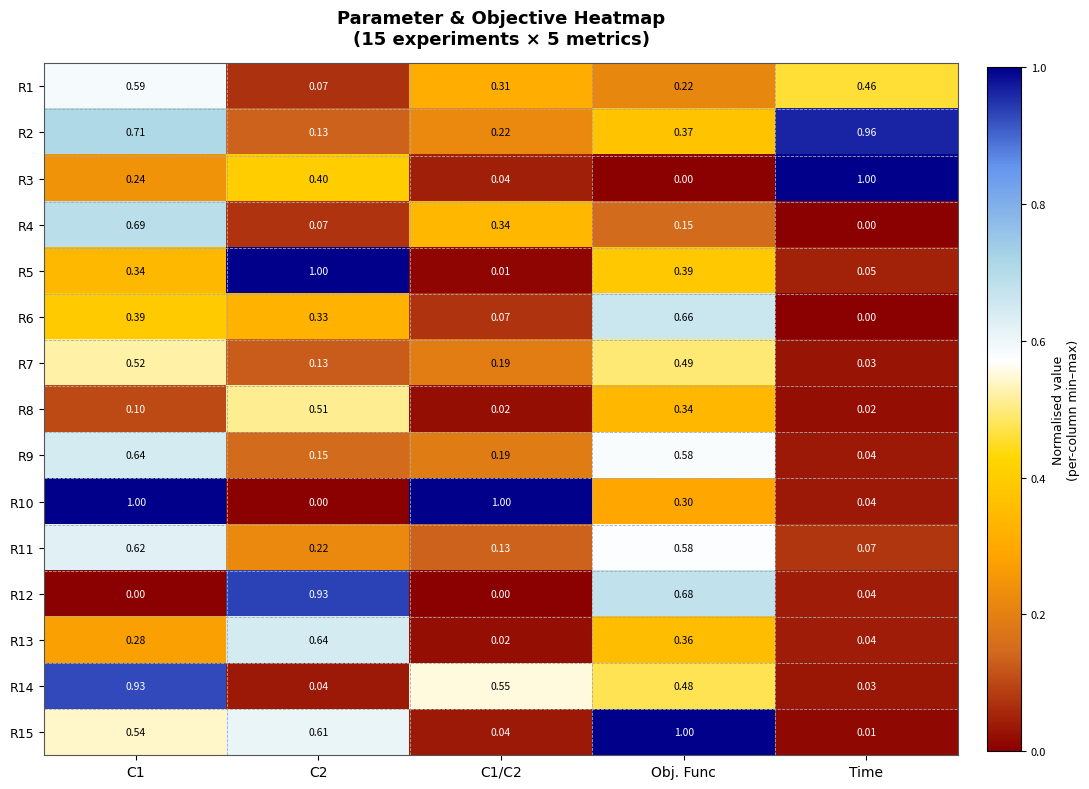

How many categories are shown in the chart?

5